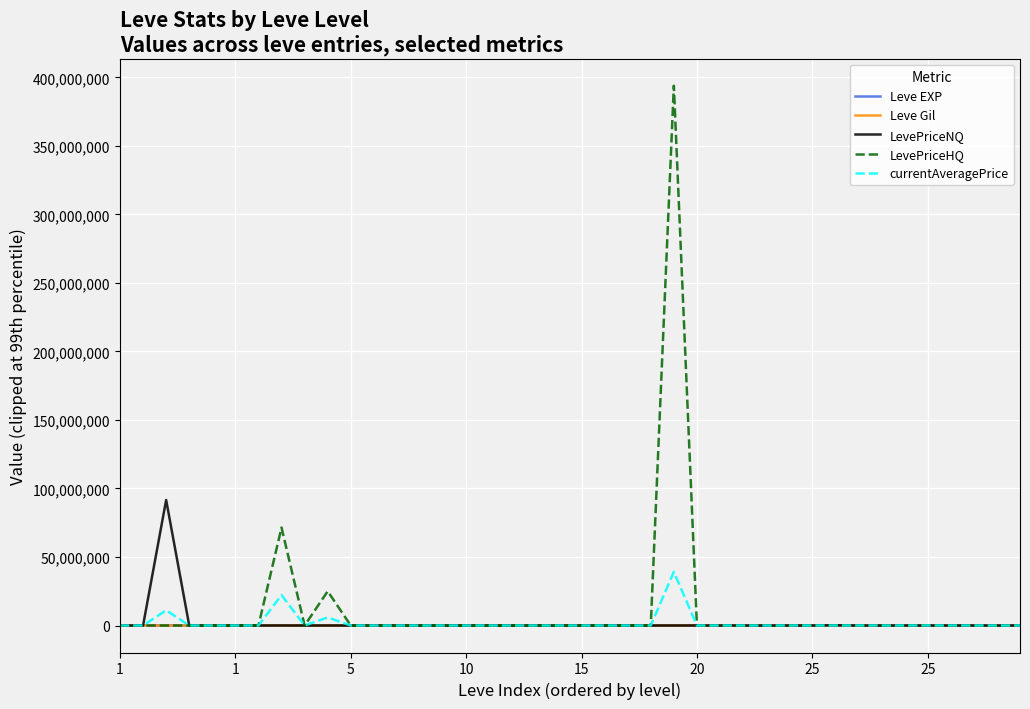

Which series has the largest range (max minus min)?

LevePriceHQ